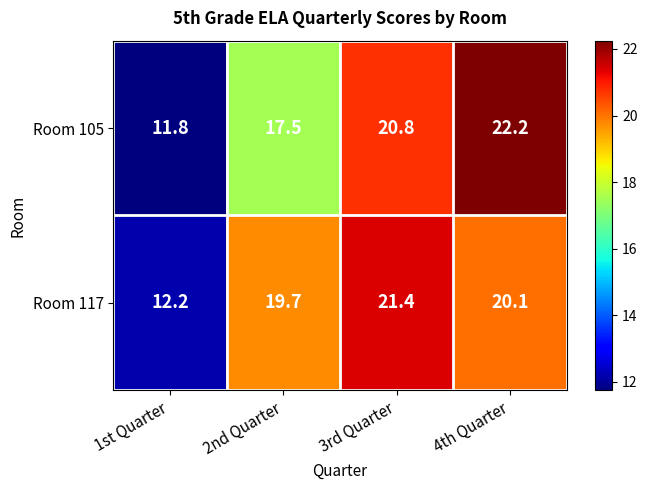

Read the Room 105 value at 1st Quarter.

11.8